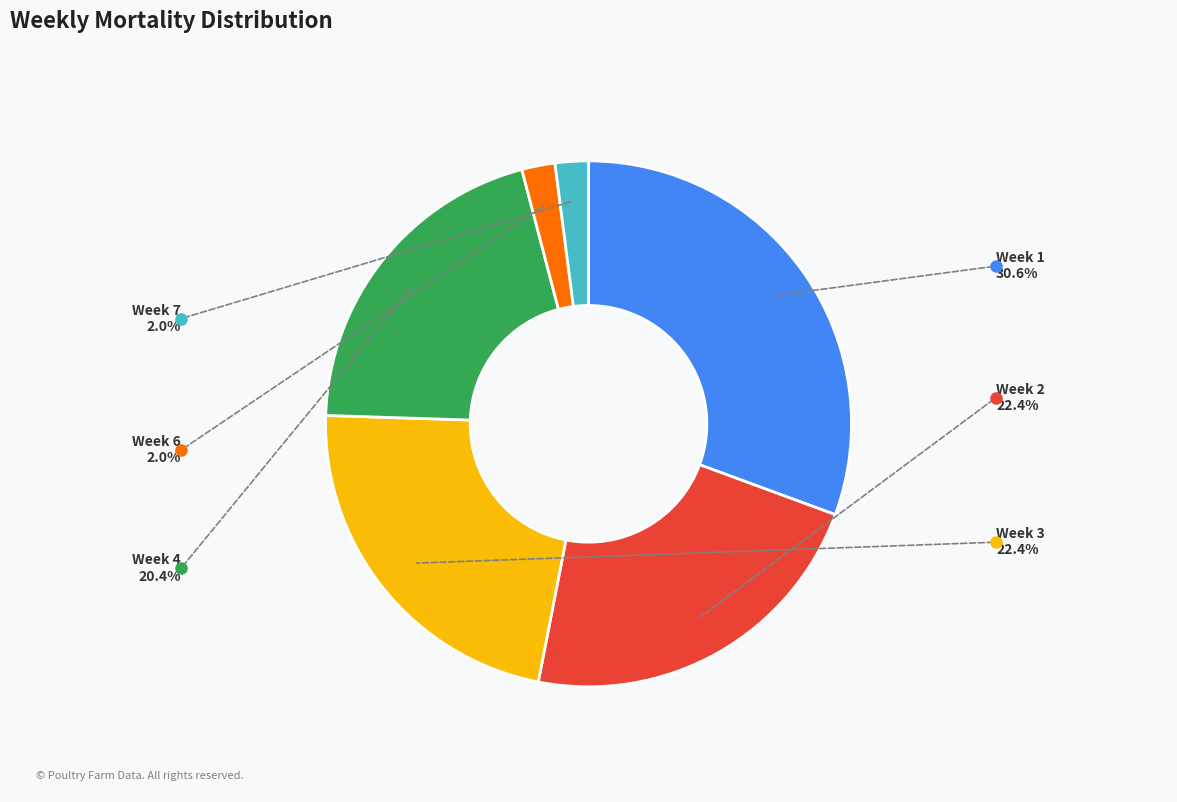

Is there a majority slice in this chart?

No